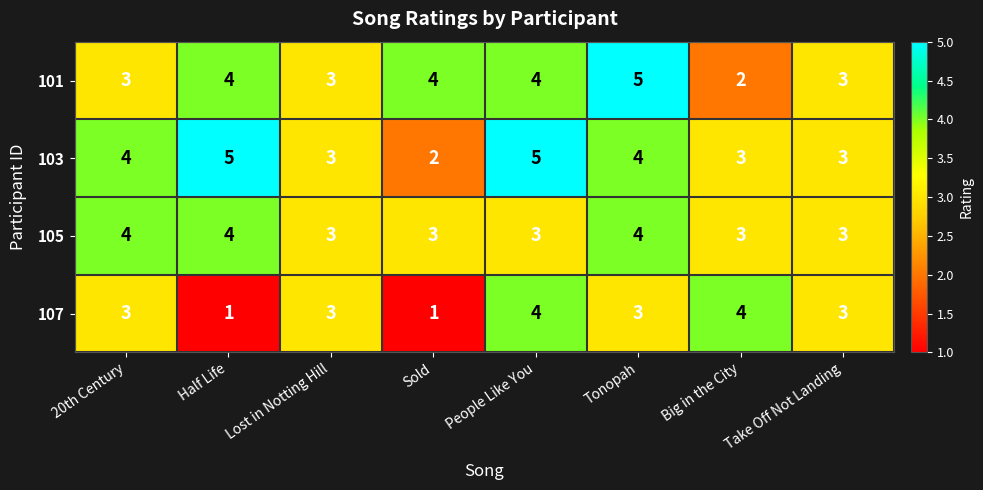

What is the maximum value for 103?

5